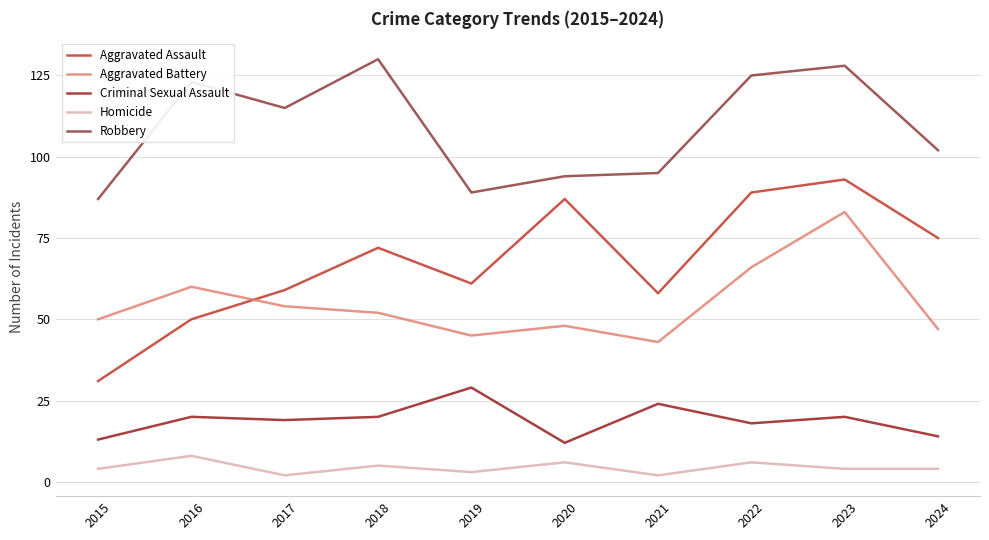

At how many categories does at least one series exceed 2?

10